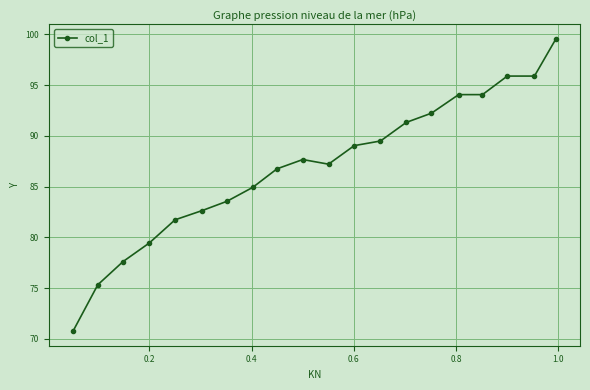

What is the minimum value shown in the chart?

70.8